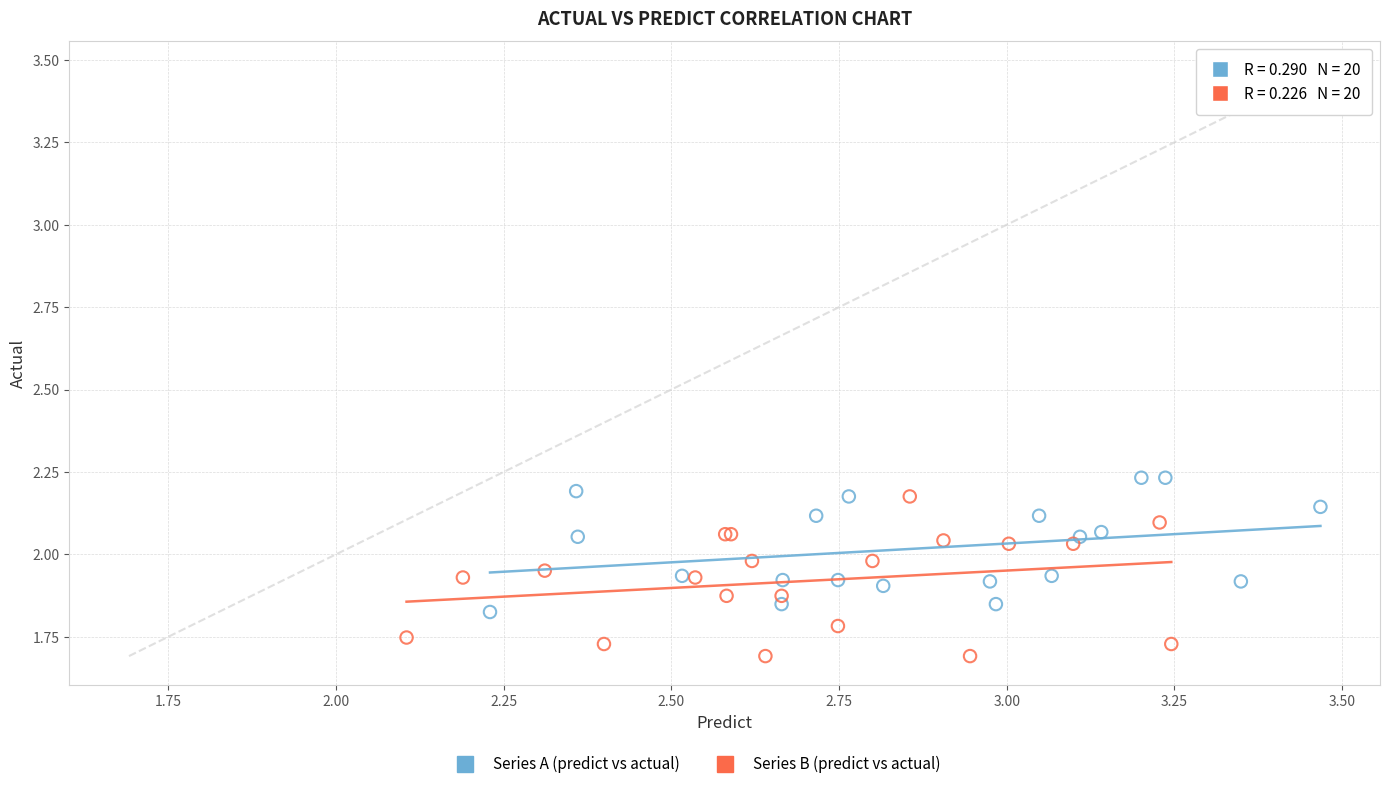

Which series reaches the minimum Y coordinate?

Series B (predict vs actual)